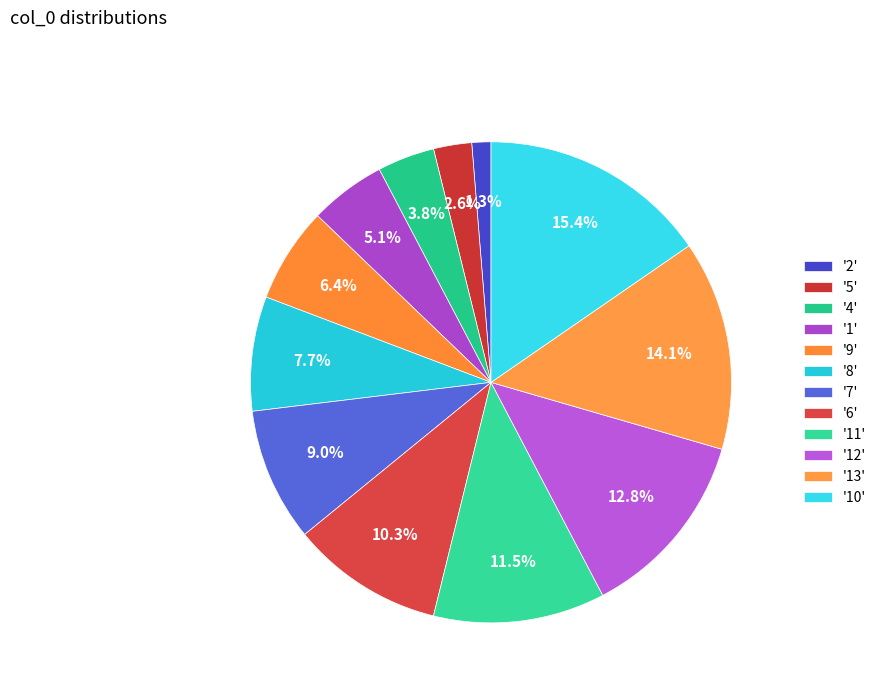

How many slices are in this pie chart?

12